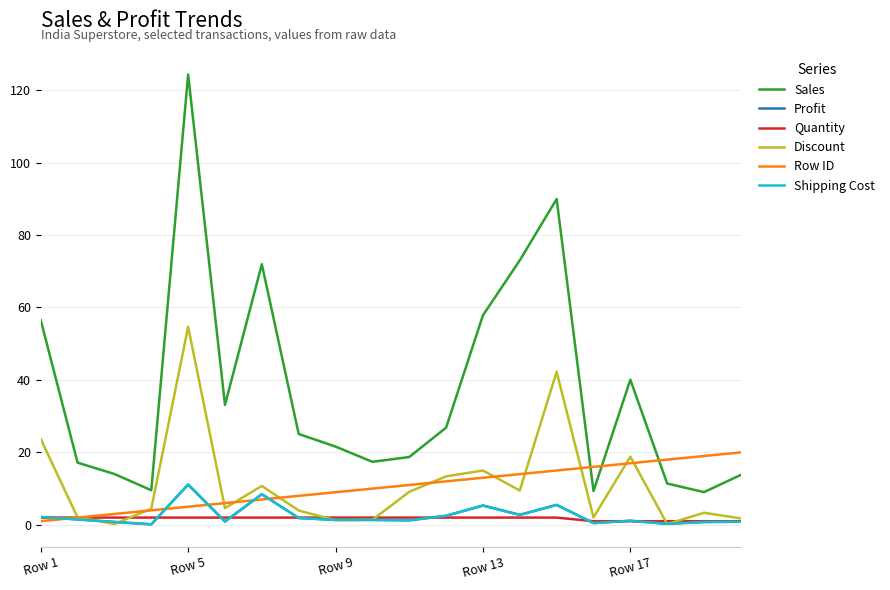

Reading left to right, what are all the values shown in this chart?

Sales: 56.5	17.2	14.0	9.5	124.3	33.1	71.9	25.1	21.6	17.4	18.7	26.8	57.8	73.0	89.9	9.3	40.0	11.4	9.0	13.8
Profit: 2.1	1.5	0.8	0.1	11.1	0.9	8.5	1.9	1.4	1.4	1.3	2.5	5.3	2.8	5.5	0.5	1.1	0.3	0.8	0.8
Quantity: 2.0	2.0	2.0	2.0	2.0	2.0	2.0	2.0	2.0	2.0	2.0	2.0	2.0	2.0	2.0	1.0	1.0	1.0	1.0	1.0
Discount: 23.7	2.0	0.2	4.4	54.7	4.6	10.7	4.0	1.3	1.4	9.1	13.4	15.0	9.5	42.2	2.0	18.8	0.2	3.3	1.8
Row ID: 1.0	2.0	3.0	4.0	5.0	6.0	7.0	8.0	9.0	10.0	11.0	12.0	13.0	14.0	15.0	16.0	17.0	18.0	19.0	20.0
Shipping Cost: 2.1	1.5	0.8	0.1	11.1	0.9	8.5	1.9	1.4	1.4	1.3	2.5	5.3	2.8	5.5	0.5	1.1	0.3	0.8	0.8